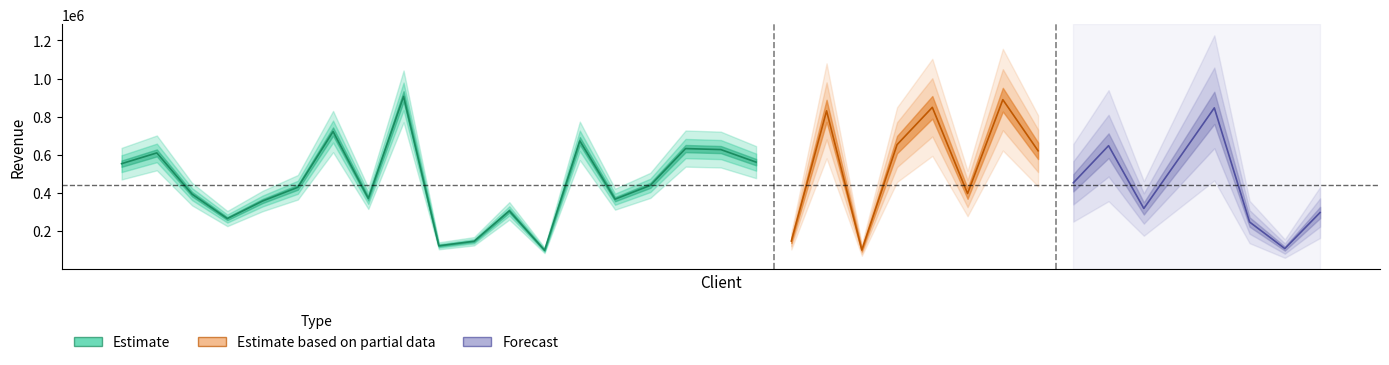

How many data points does each series have?

19